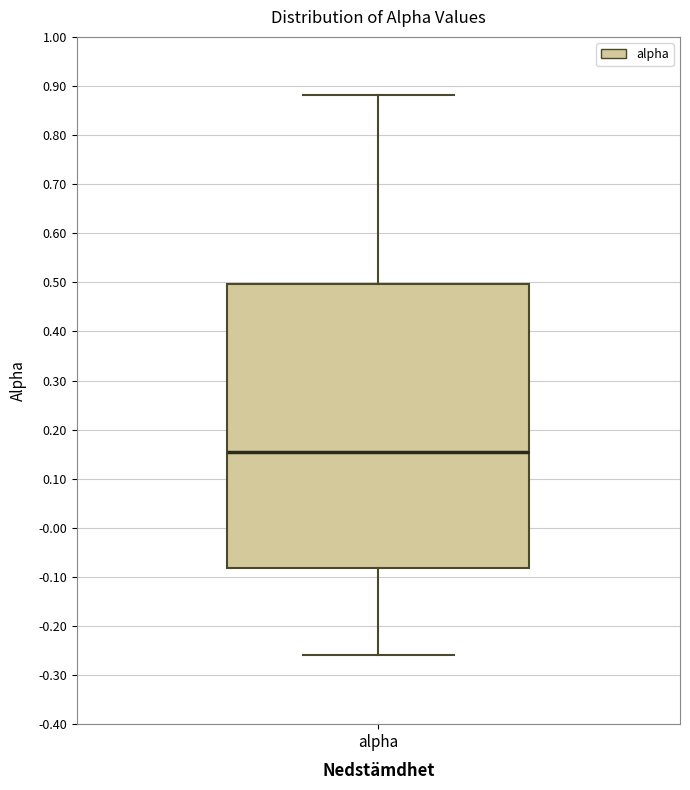

Read this box plot against the y-axis: the position of the median line, the range covered by the box, and the ends of both whiskers. The values are not printed on the chart, so give them approximately, as read against the axis.

median 0.16, box -0.08 to 0.50, whiskers -0.26 to 0.88